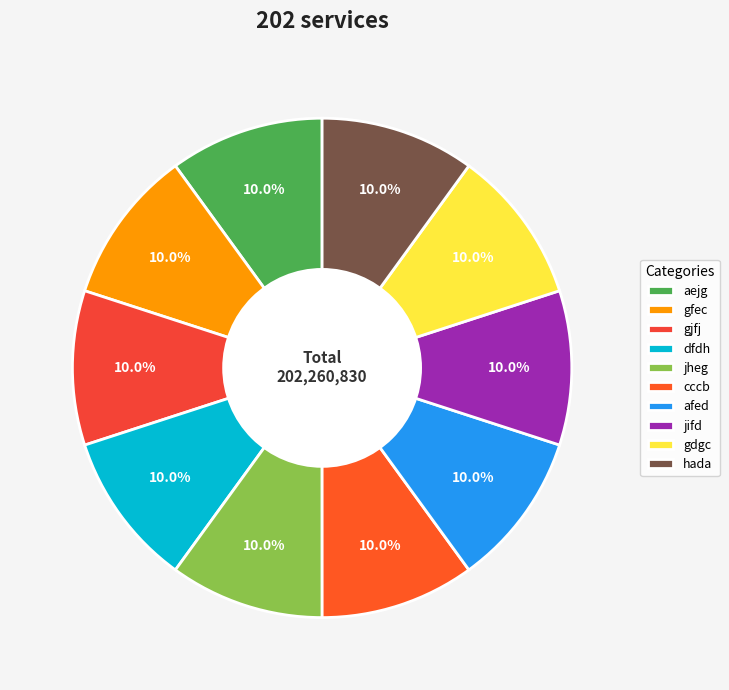

The afed slice represents 19% of the pie. True or false?

False